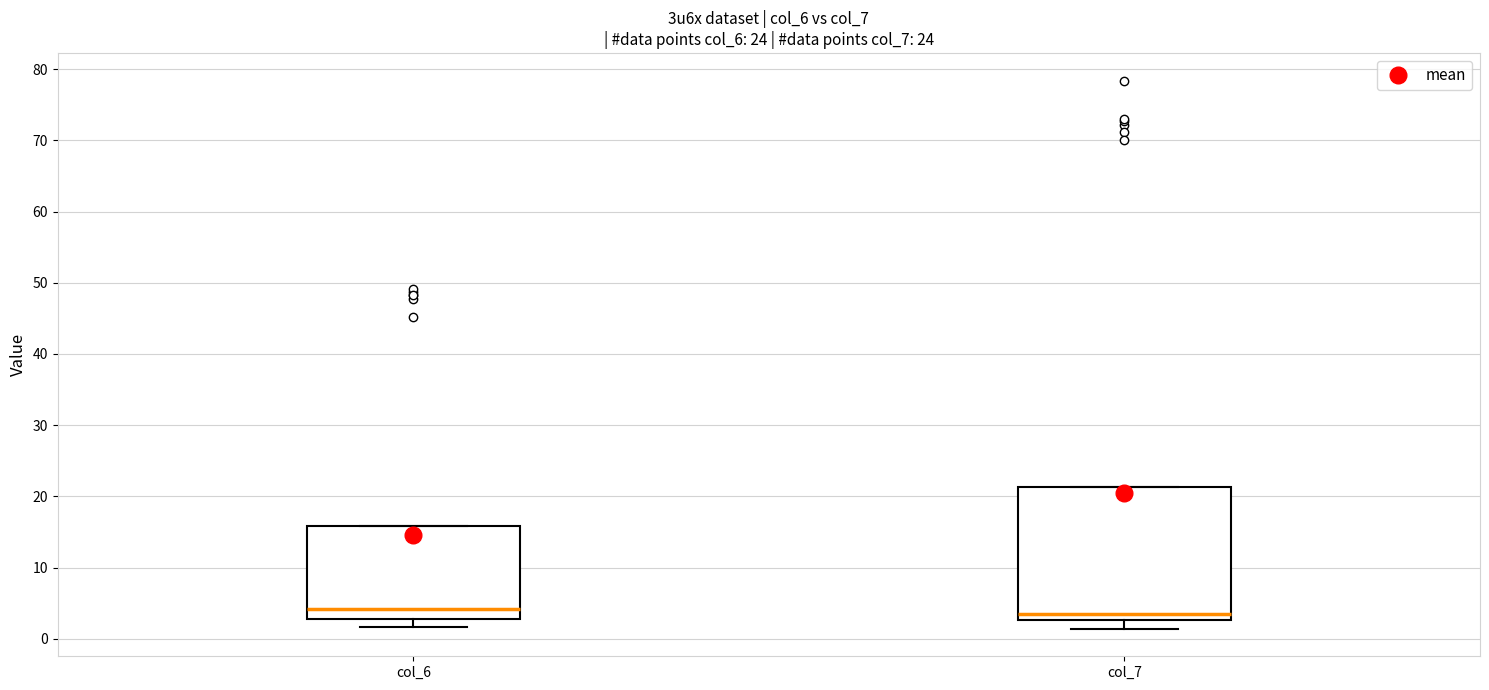

Reading left to right, read every box against the y-axis: the position of its median line, the range the box covers, and the ends of its whiskers. The values are not printed on the chart, so give them approximately, as read against the axis.

col_6: median 4, box 3 to 16, whiskers 2 to 16
col_7: median 3 (just above the box's lower edge), box 3 to 21, whiskers 1 to 21